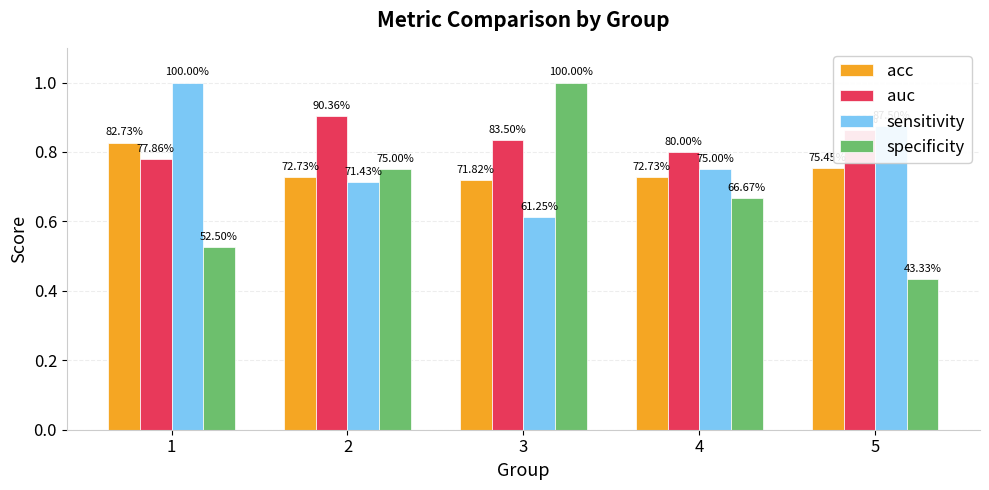

How many bars are there in each group?

4